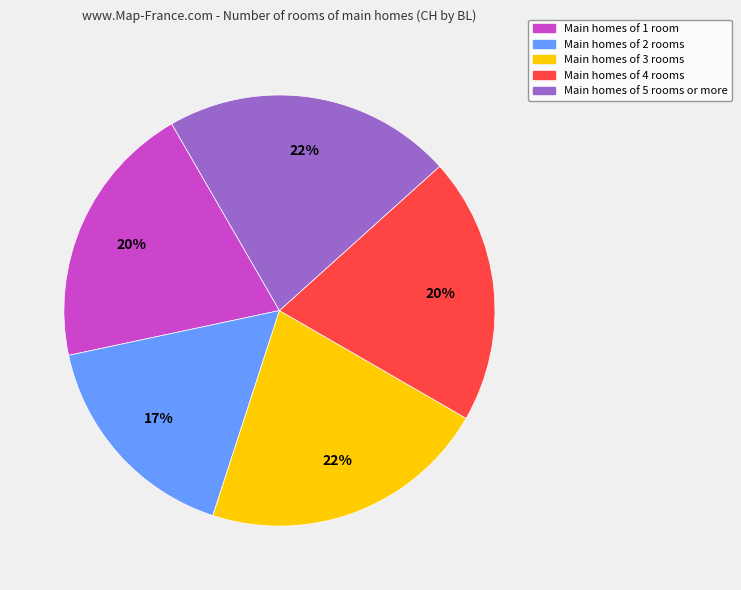

To the nearest percent, what is the difference between the largest and smallest slice percentages?

5%